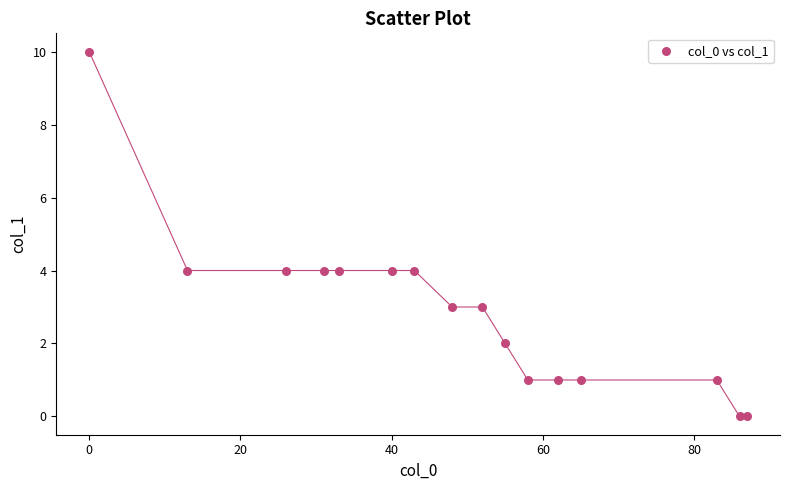

What is the range of X values (max minus min)?

87